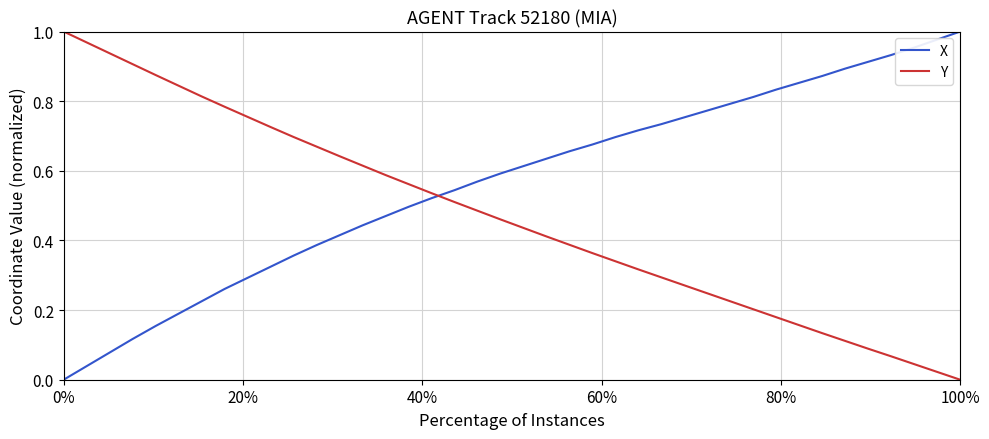

Which series has the largest total across all categories?

X